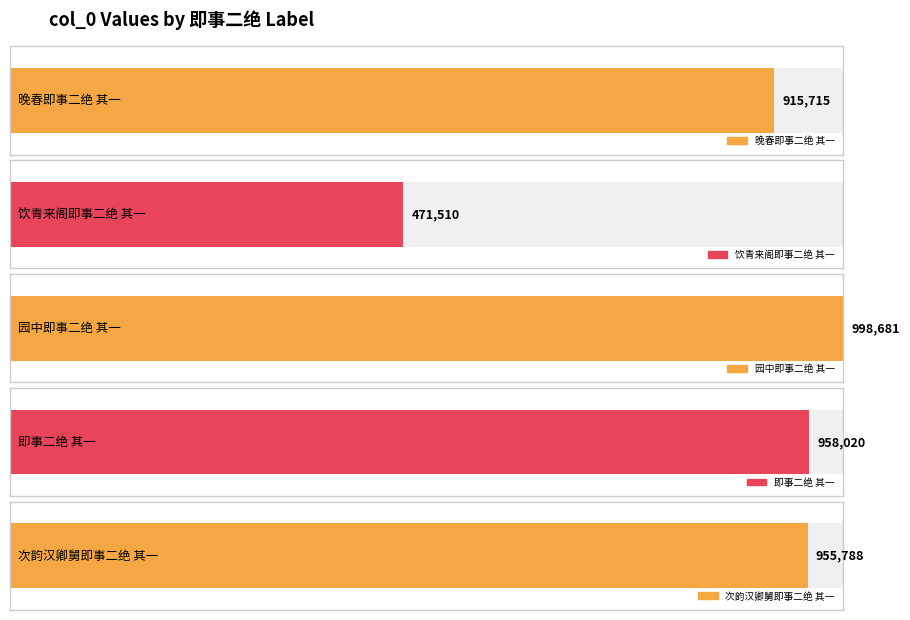

Rank the categories by value from lowest to highest.

饮青来阁即事二绝 其一, 晚春即事二绝 其一, 次韵汉卿舅即事二绝 其一, 即事二绝 其一, 园中即事二绝 其一